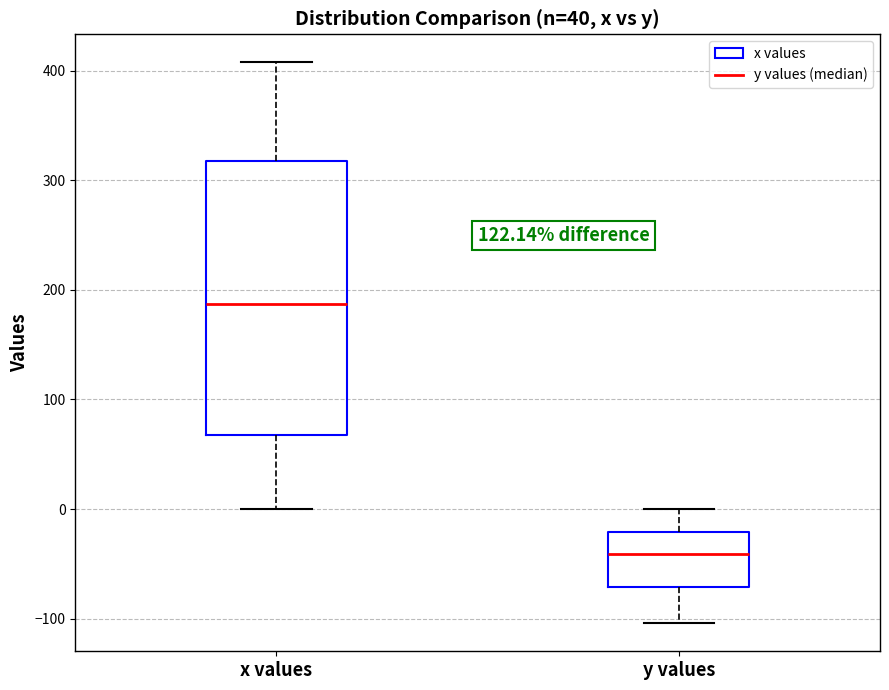

Where is the upper edge of the box for x values on the y-axis? The values are not printed on the chart, so give them approximately, as read against the axis.

320